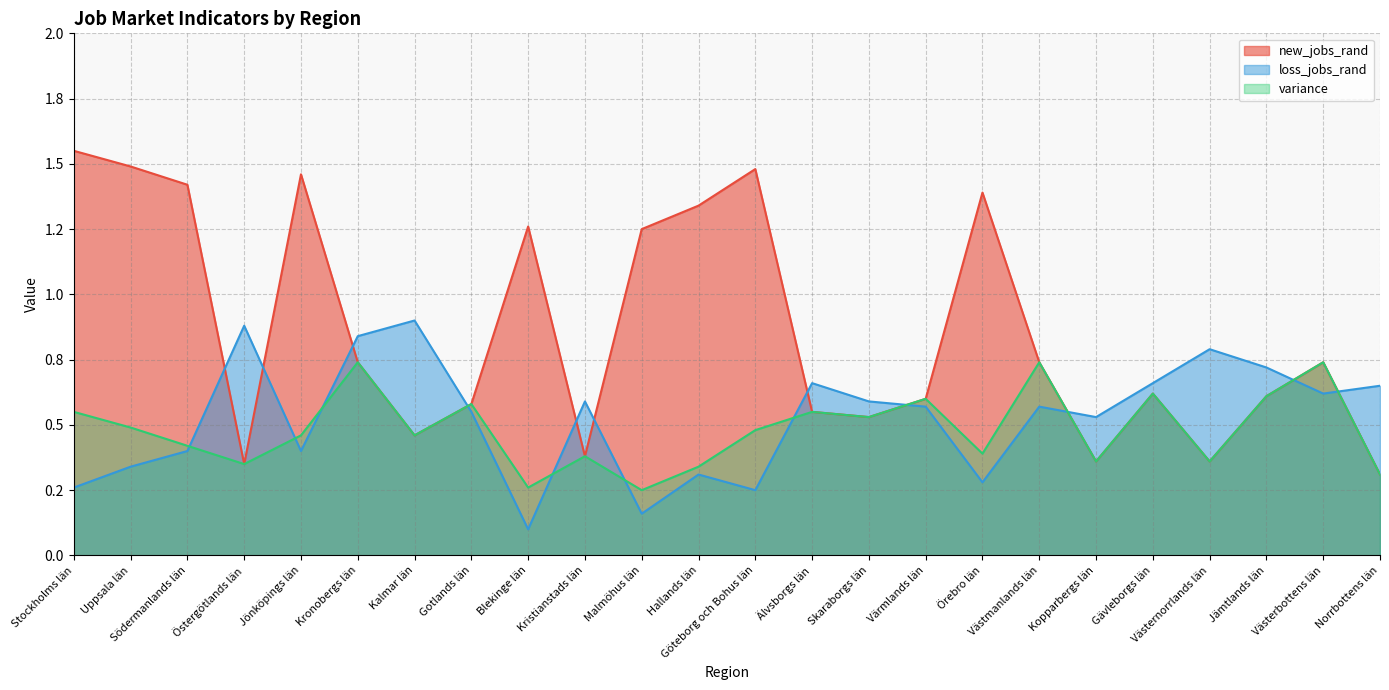

At which label is new_jobs_rand closest to 0?

Norrbottens län